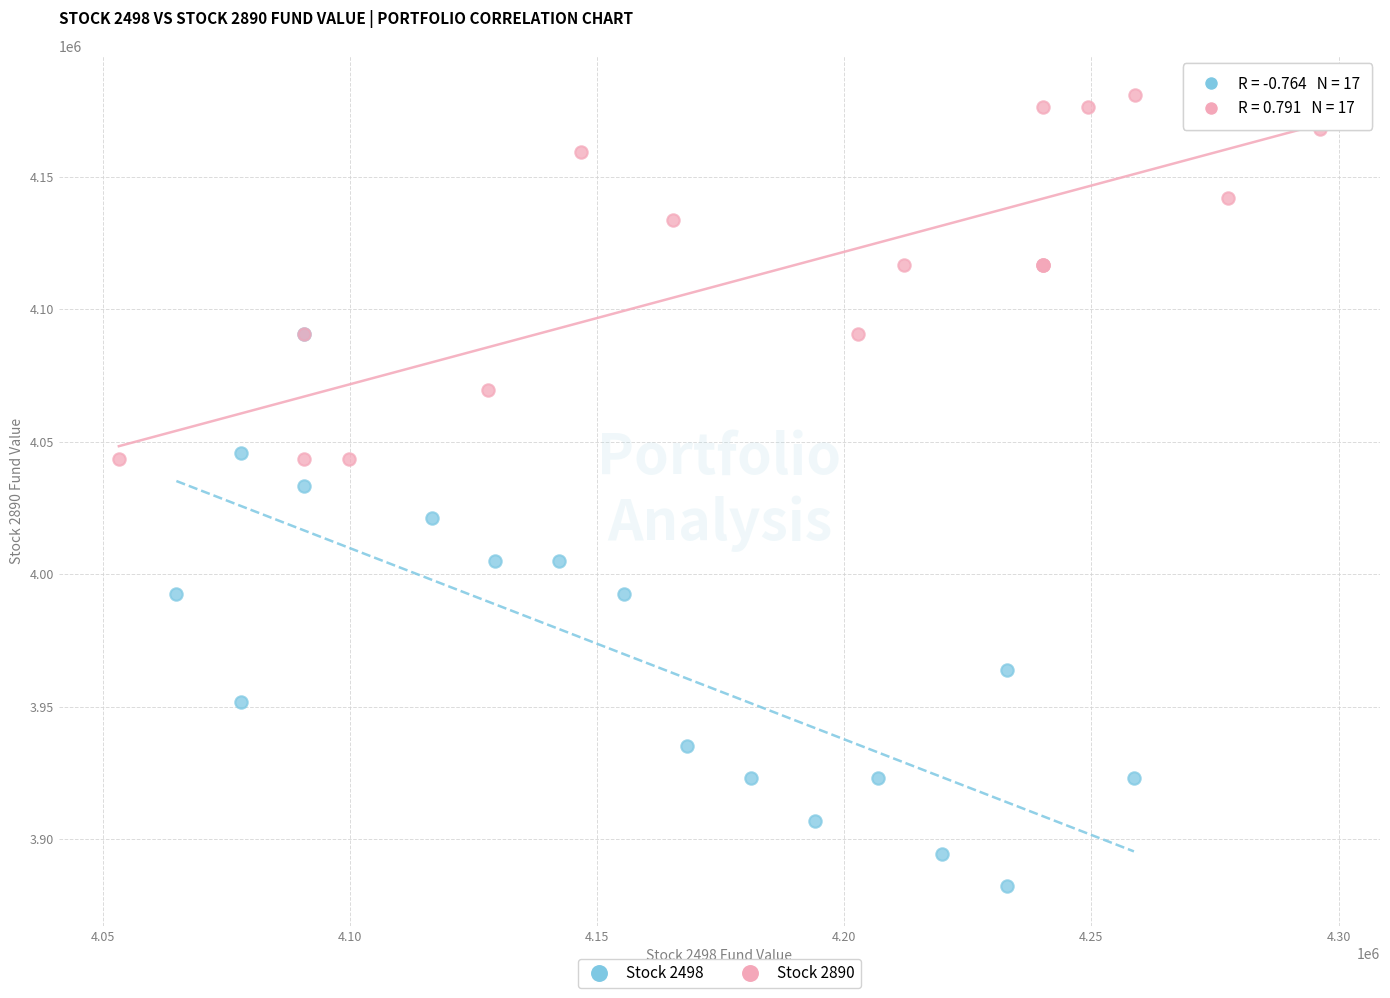

Which series contains the lowest Y value?

Stock 2498